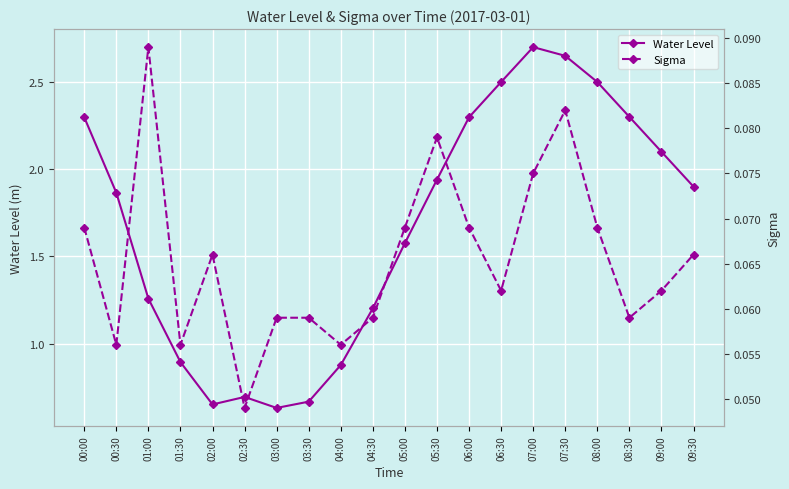

True or false: Sigma and Water Level cross at least once.

False